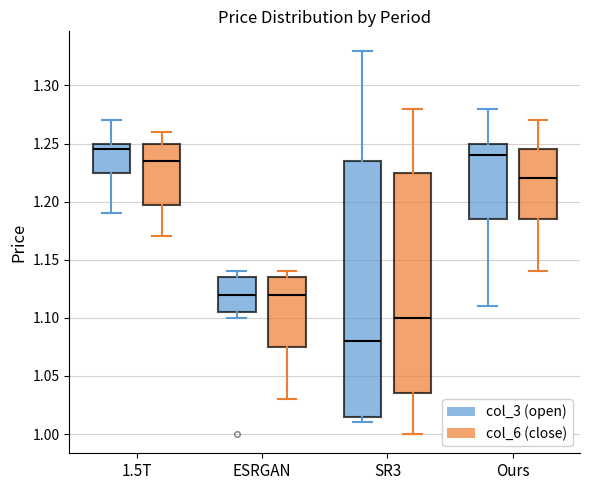

Reading left to right, read every box against the y-axis: the position of its median line, the range the box covers, and the ends of its whiskers. The values are not printed on the chart, so give them approximately, as read against the axis.

1.5T (col_3 (open)): median 1.245, box 1.225 to 1.250, whiskers 1.190 to 1.270
1.5T (col_6 (close)): median 1.235, box 1.200 to 1.250, whiskers 1.170 to 1.260
ESRGAN (col_3 (open)): median 1.120, box 1.105 to 1.135, whiskers 1.100 to 1.140
ESRGAN (col_6 (close)): median 1.120, box 1.075 to 1.135, whiskers 1.030 to 1.140
SR3 (col_3 (open)): median 1.080, box 1.015 to 1.235, whiskers 1.010 to 1.330
SR3 (col_6 (close)): median 1.100, box 1.035 to 1.225, whiskers 1.000 to 1.280
Ours (col_3 (open)): median 1.240, box 1.185 to 1.250, whiskers 1.110 to 1.280
Ours (col_6 (close)): median 1.220, box 1.185 to 1.245, whiskers 1.140 to 1.270